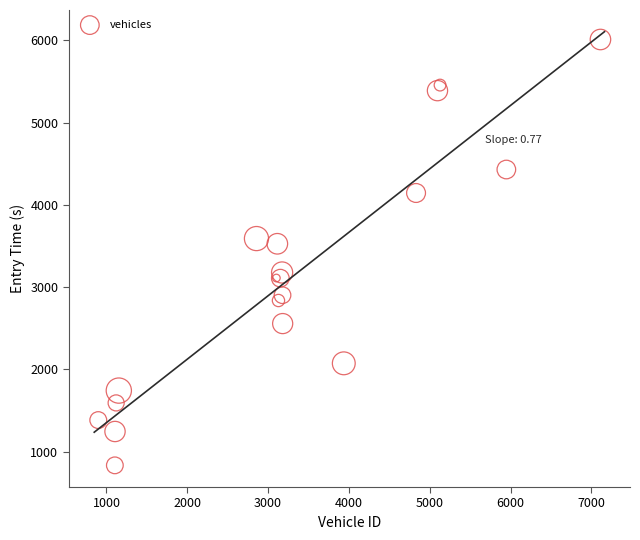

What Y value in the scatter plot is closest to 3421?

3526.7